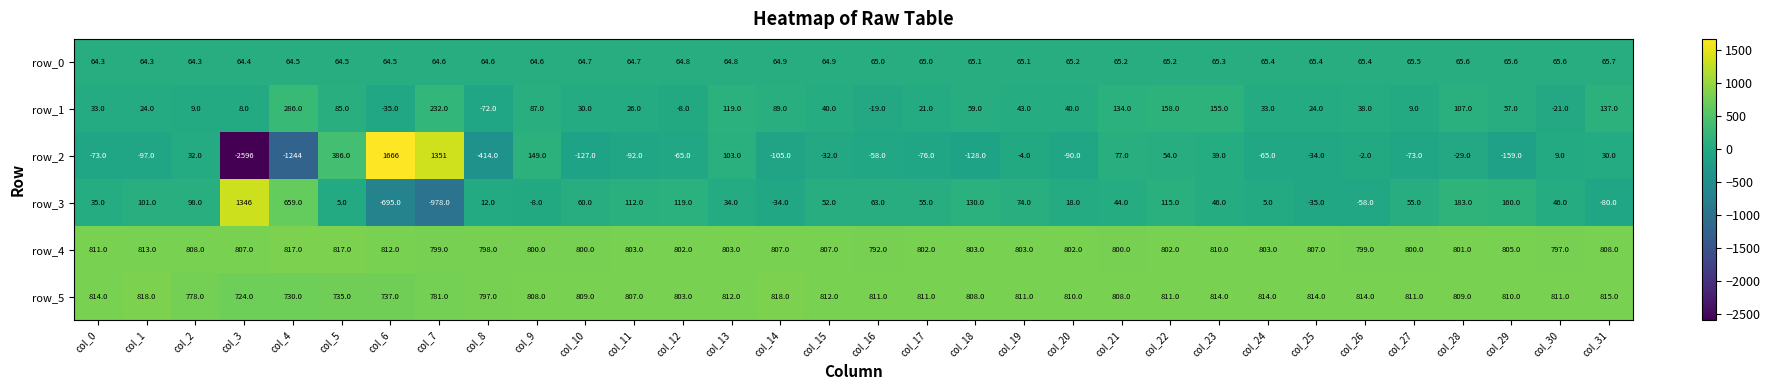

Reading left to right, extract all data points from this chart.

row_0: 64.3	64.3	64.3	64.4	64.5	64.5	64.5	64.6	64.6	64.6	64.7	64.7	64.8	64.8	64.9	64.9	65.0	65.0	65.1	65.1	65.2	65.2	65.2	65.3	65.4	65.4	65.4	65.5	65.6	65.6	65.6	65.7
row_1: 33.0	24.0	9.0	8.0	286.0	85.0	-35.0	232.0	-72.0	87.0	30.0	26.0	-8.0	119.0	89.0	40.0	-19.0	21.0	59.0	43.0	40.0	134.0	158.0	155.0	33.0	24.0	38.0	9.0	107.0	57.0	-21.0	137.0
row_2: -73.0	-97.0	32.0	-2596.0	-1244.0	386.0	1666.0	1351.0	-414.0	149.0	-127.0	-92.0	-65.0	103.0	-105.0	-32.0	-58.0	-76.0	-128.0	-4.0	-90.0	77.0	54.0	39.0	-65.0	-34.0	-2.0	-73.0	-29.0	-159.0	9.0	30.0
row_3: 35.0	101.0	98.0	1346.0	659.0	5.0	-695.0	-978.0	12.0	-8.0	60.0	112.0	119.0	34.0	-34.0	52.0	63.0	55.0	130.0	74.0	18.0	44.0	115.0	46.0	5.0	-35.0	-58.0	55.0	183.0	160.0	46.0	-80.0
row_4: 811.0	813.0	808.0	807.0	817.0	817.0	812.0	799.0	798.0	800.0	800.0	803.0	802.0	803.0	807.0	807.0	792.0	802.0	803.0	803.0	802.0	800.0	802.0	810.0	803.0	807.0	799.0	800.0	801.0	805.0	797.0	808.0
row_5: 814.0	818.0	778.0	724.0	730.0	735.0	737.0	781.0	797.0	808.0	809.0	807.0	803.0	812.0	818.0	812.0	811.0	811.0	808.0	811.0	810.0	808.0	811.0	814.0	814.0	814.0	814.0	811.0	809.0	810.0	811.0	815.0